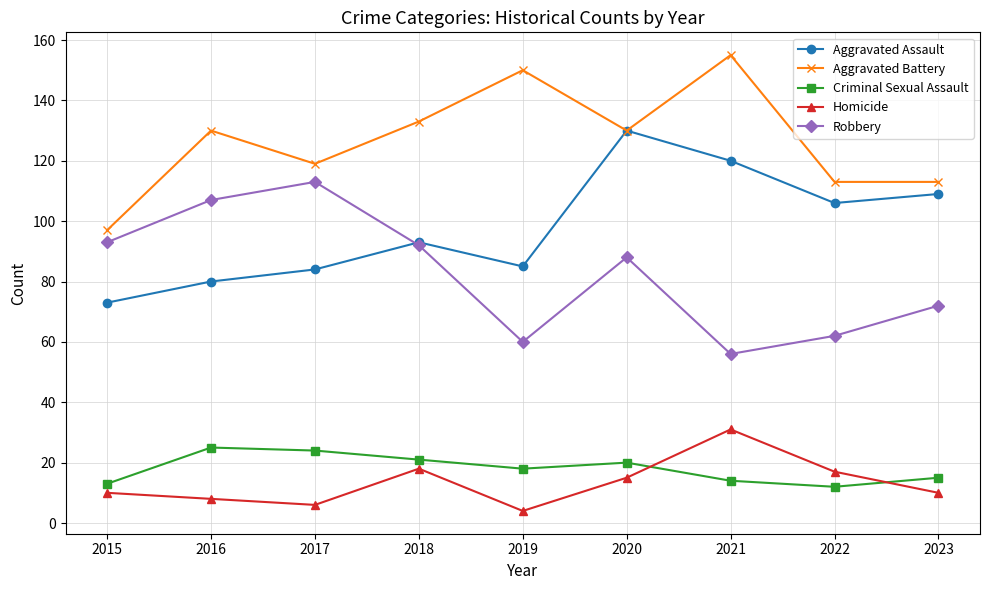

What is the average value of the Criminal Sexual Assault series?

18